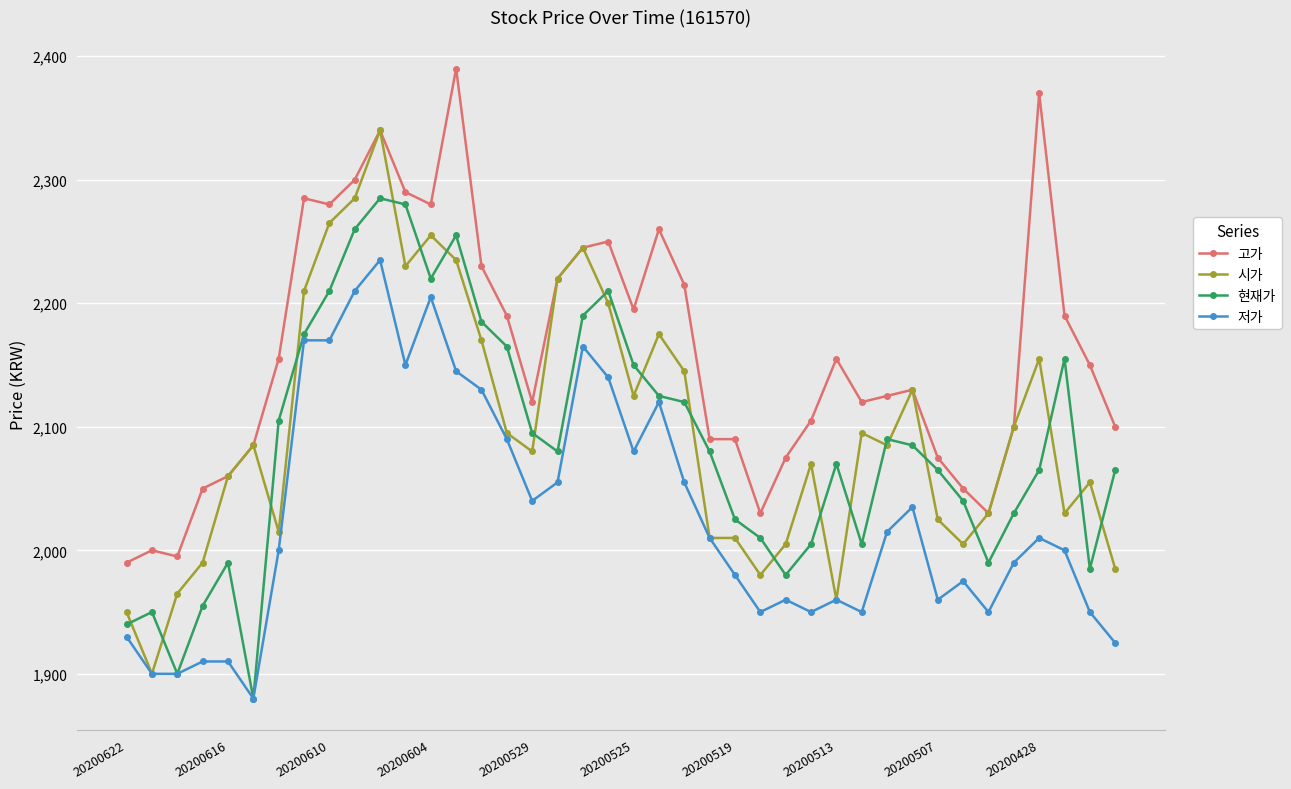

What is the difference between the maximum and minimum values in the 저가 series?

355